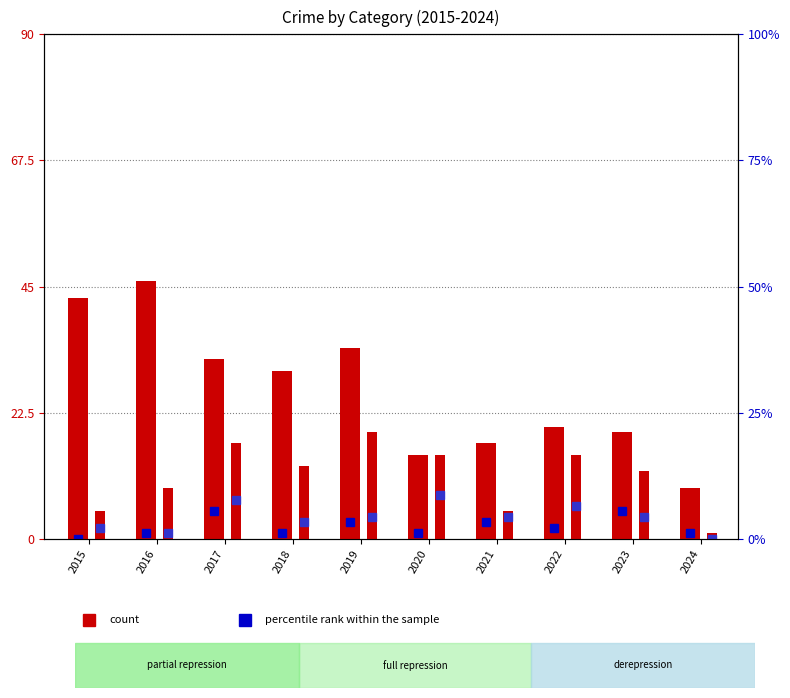

Reading left to right, extract all data points from this chart.

Aggravated Assault (scaled): 0.0	1.0	4.9	1.0	2.9	1.0	2.9	2.0	4.9	1.0
Aggravated Battery (scaled): 2.0	1.0	6.8	2.9	3.9	7.8	3.9	5.9	3.9	0.0
Theft: 43.0	46.0	32.0	30.0	34.0	15.0	17.0	20.0	19.0	9.0
Robbery: 5.0	9.0	17.0	13.0	19.0	15.0	5.0	15.0	12.0	1.0